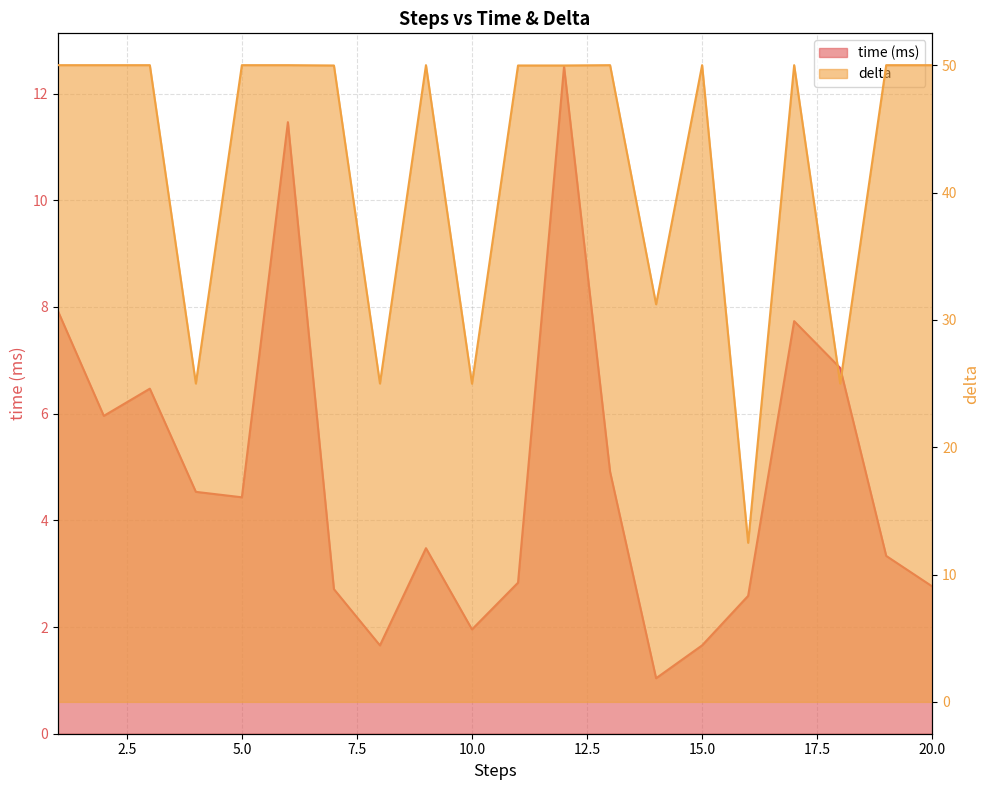

At which category is the sum across all series the highest?

12